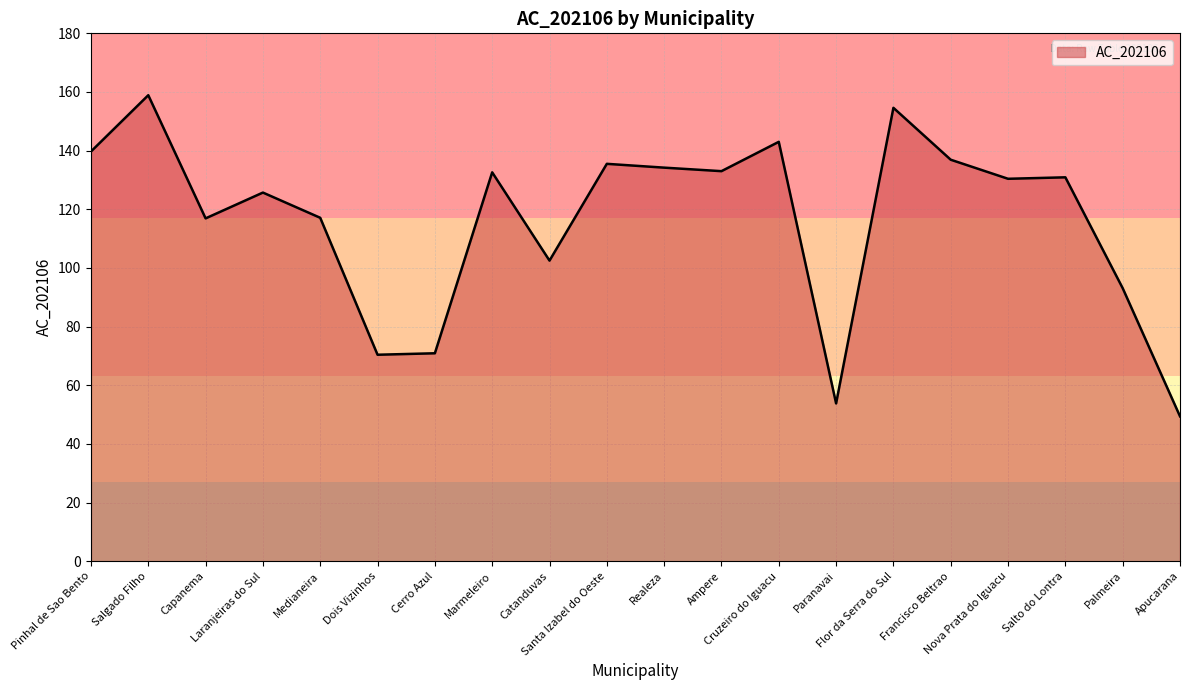

The value at Cerro Azul is 70.9. True or false?

True